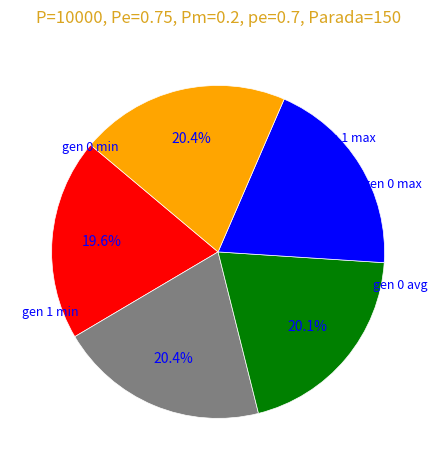

How many slices are in this pie chart?

5